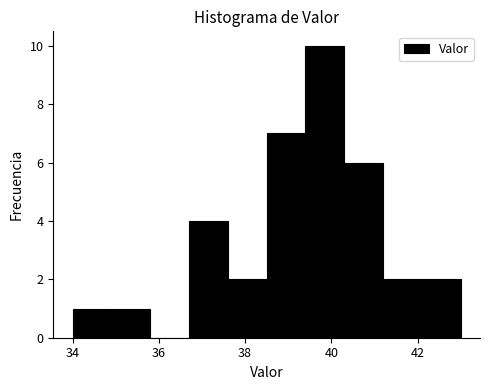

Which range on the x-axis has the tallest bar?

39.4 to 40.3